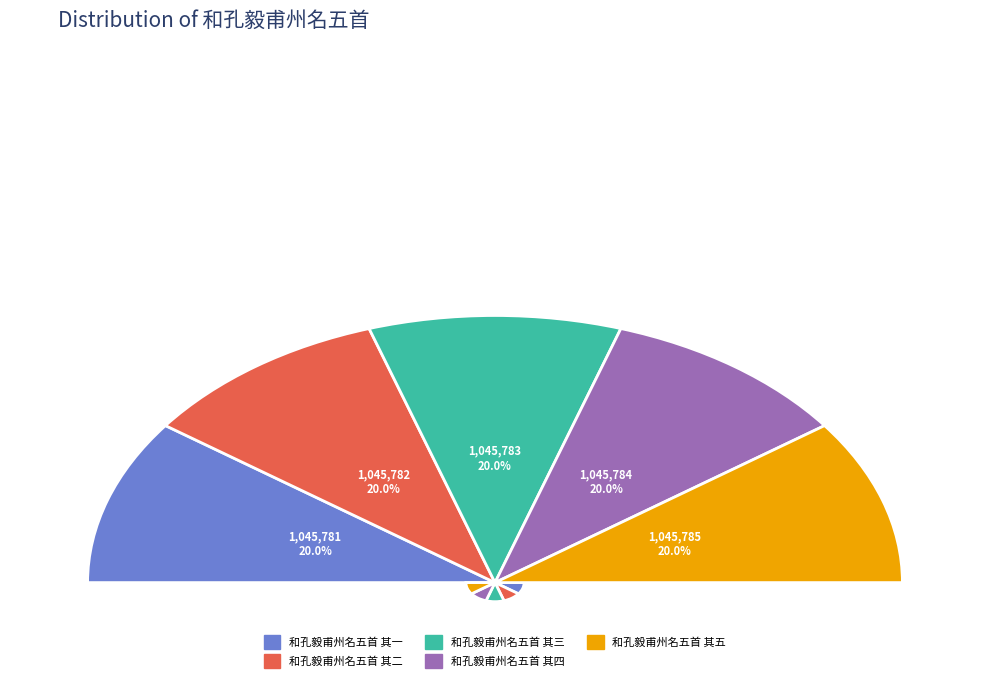

Does 和孔毅甫州名五首 其一 account for over 50% of the chart?

No